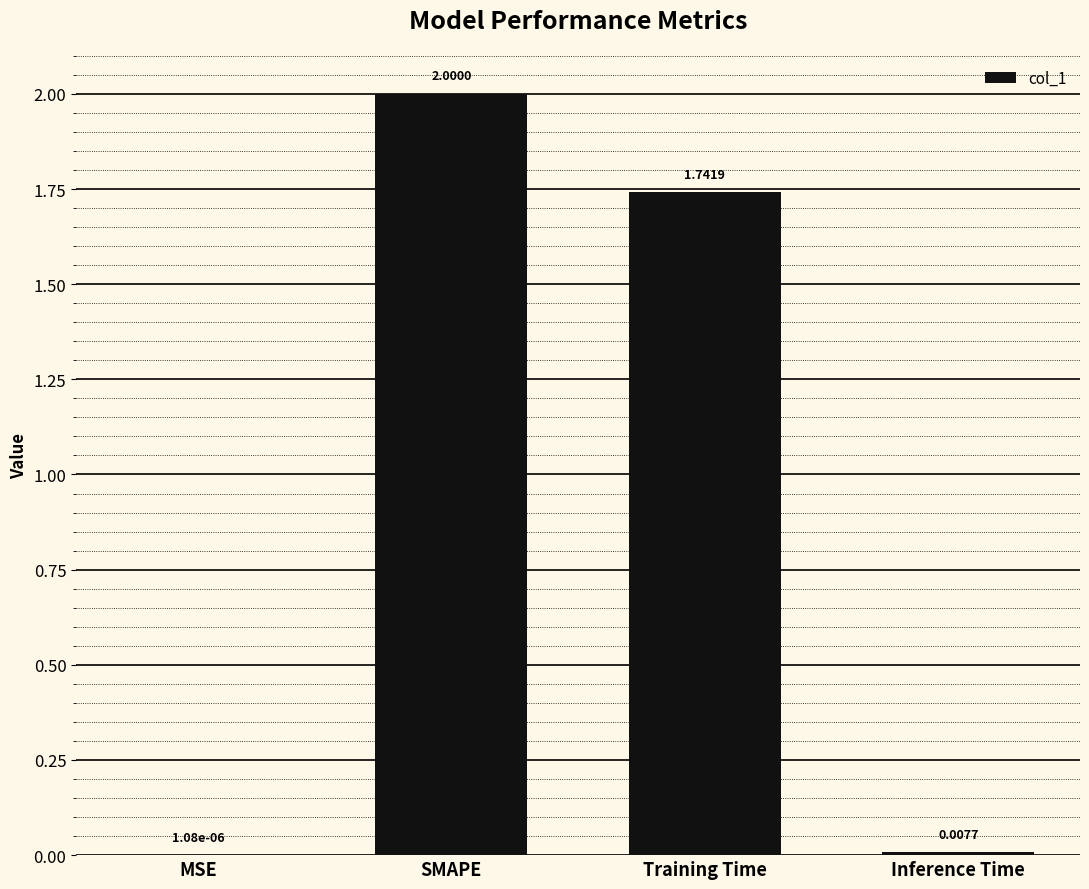

Are the bars horizontal?

No